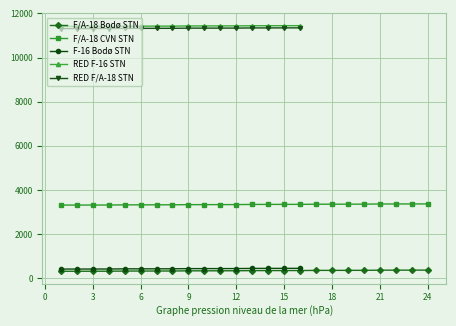

Rank the series at 1 from lowest to highest value.

F/A-18 Bodø STN, F-16 Bodø STN, F/A-18 CVN STN, RED F/A-18 STN, RED F-16 STN